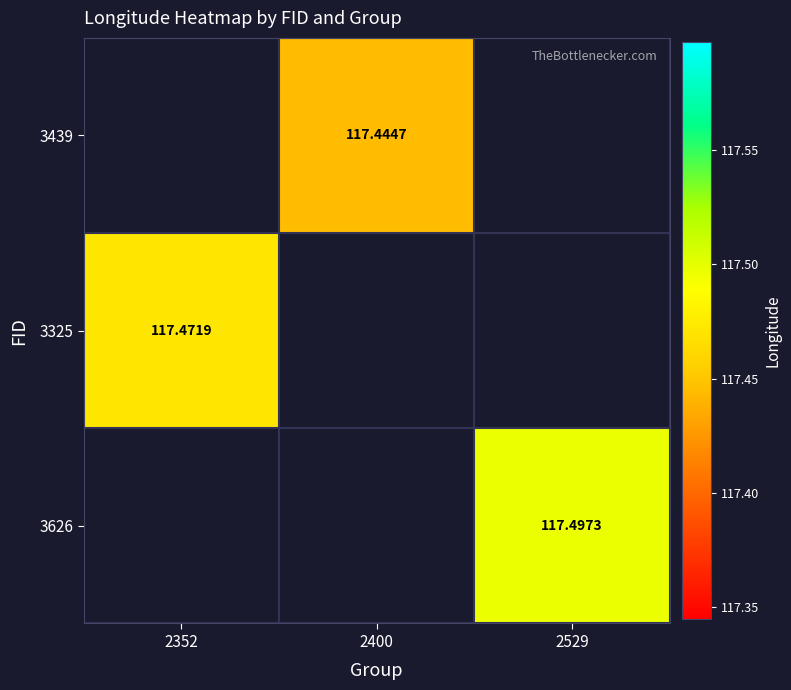

Which has a higher value, 2400 or 2352?

2352